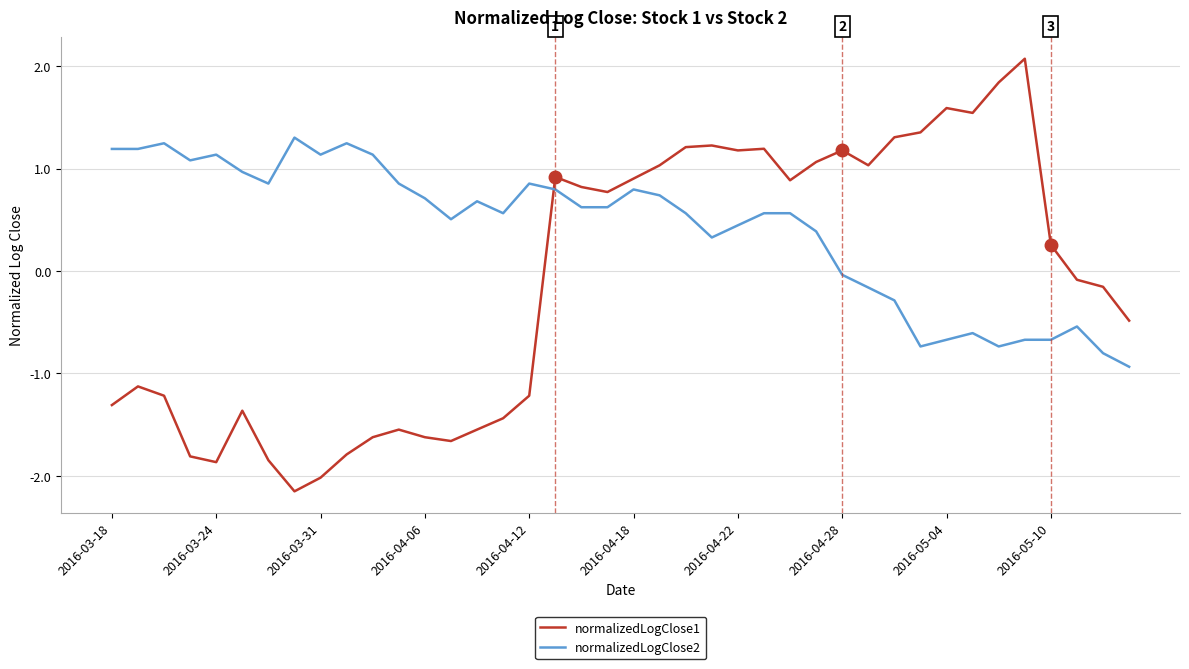

What is the difference between the second highest and second lowest values in the normalizedLogClose2 series?

2.1